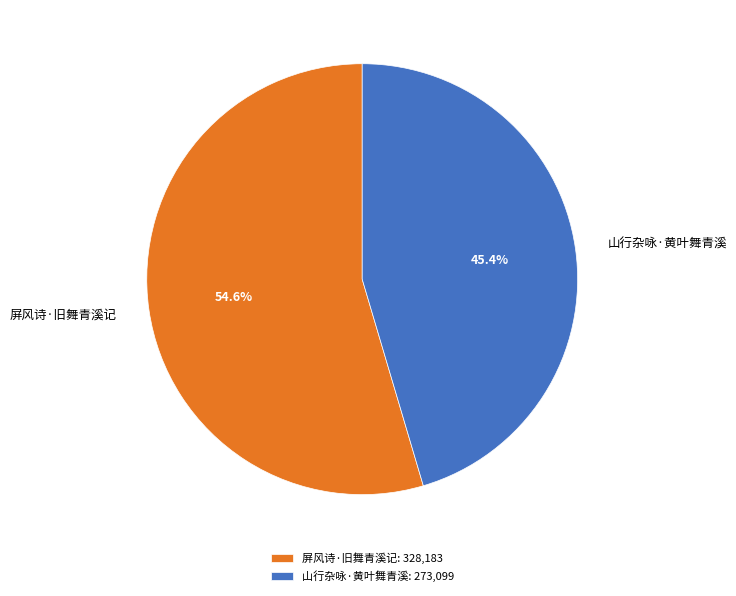

Combined, what portion of the pie is 屏风诗·旧舞青溪记 and 山行杂咏·黄叶舞青溪?

100.0%